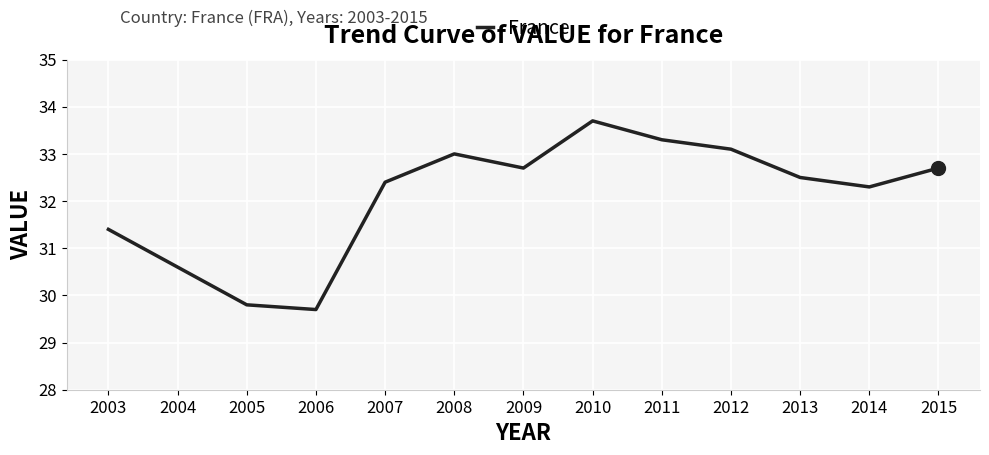

Does the chart display data point markers on the line(s)?

No